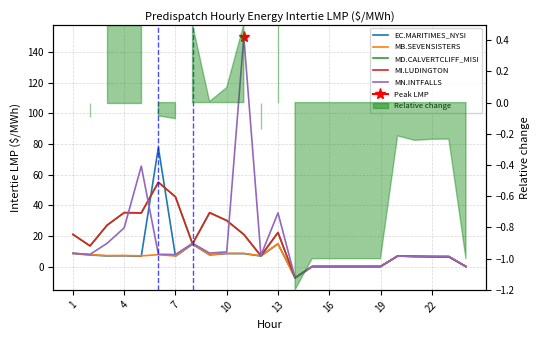

How many values in the MN.INTFALLS series are below 7?

11